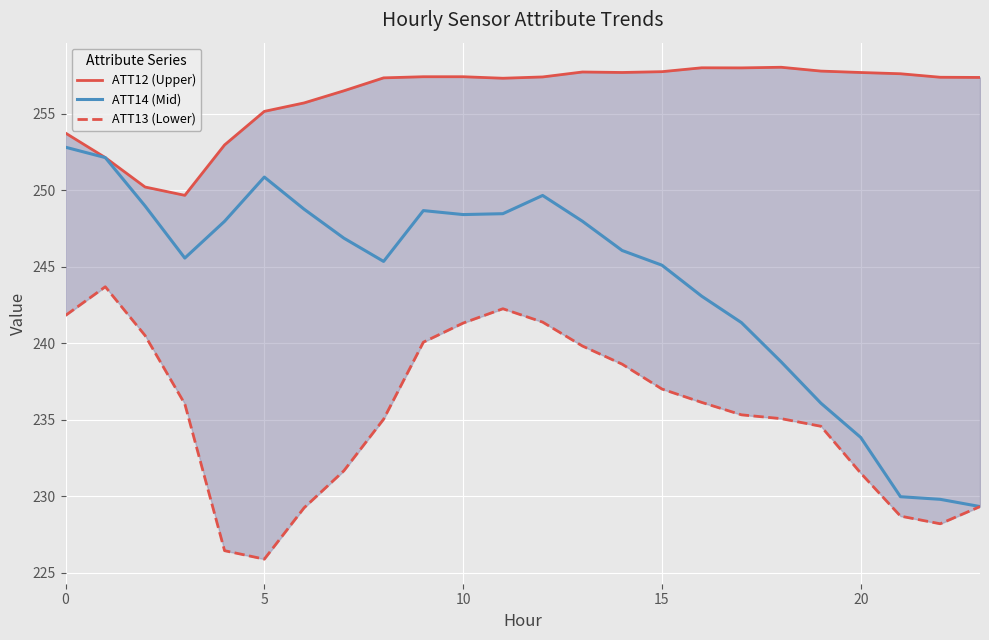

True or false: ATT14 (Mid) and ATT12 (Upper) cross at least once.

False